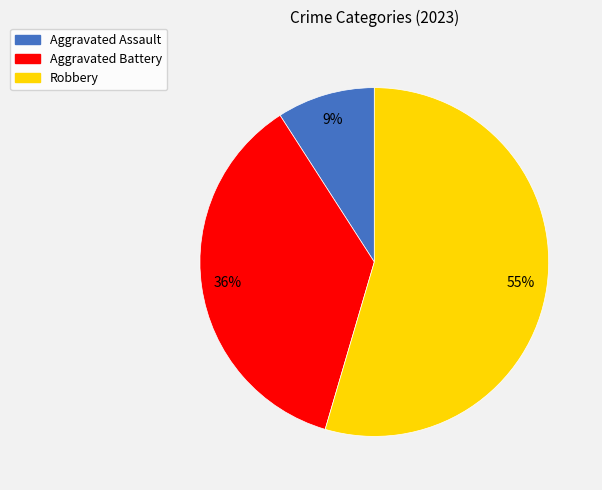

To the nearest percent, what is the combined percentage of Aggravated Assault and Aggravated Battery?

45%